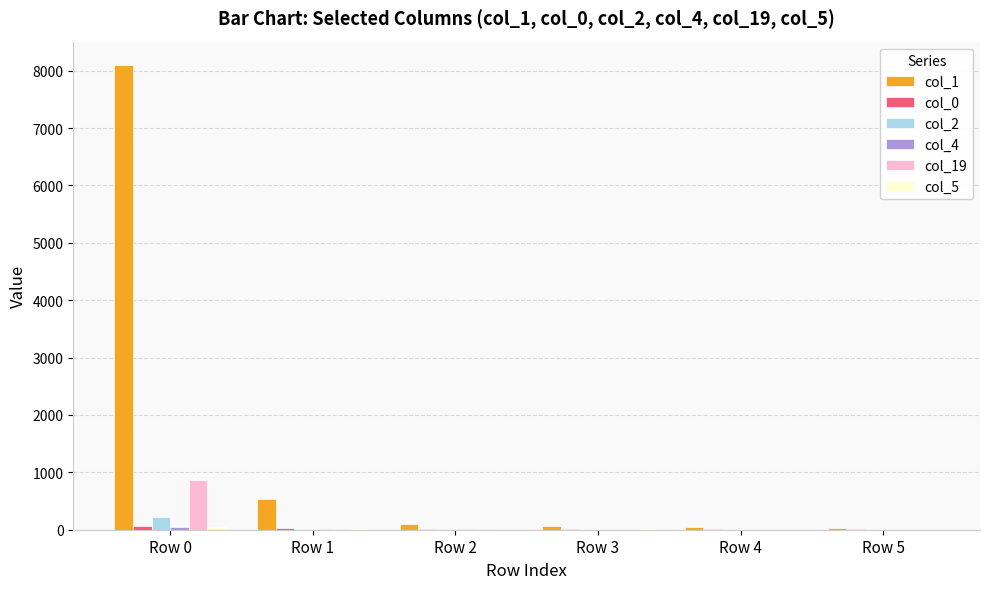

Which series has the largest total across all categories?

col_1